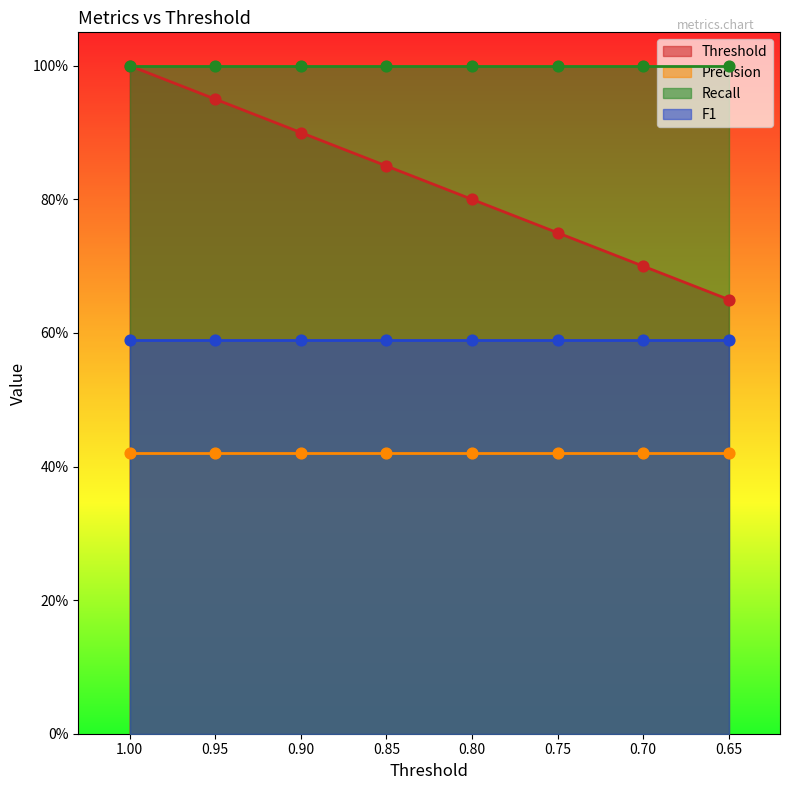

Which series reaches the minimum Y coordinate?

Precision